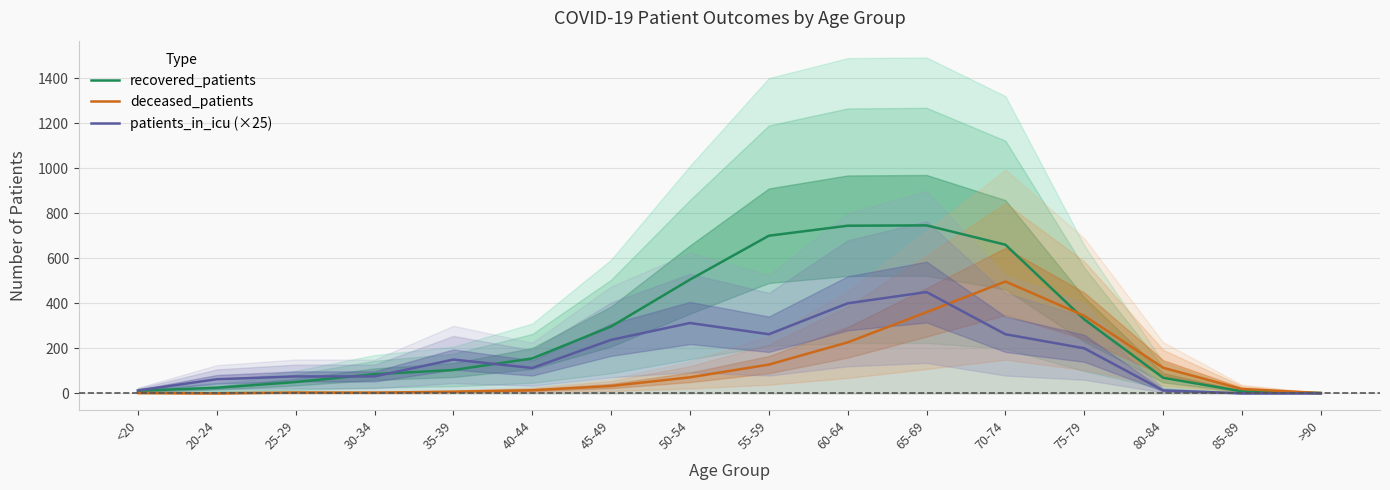

What position from the right is 35-39?

12